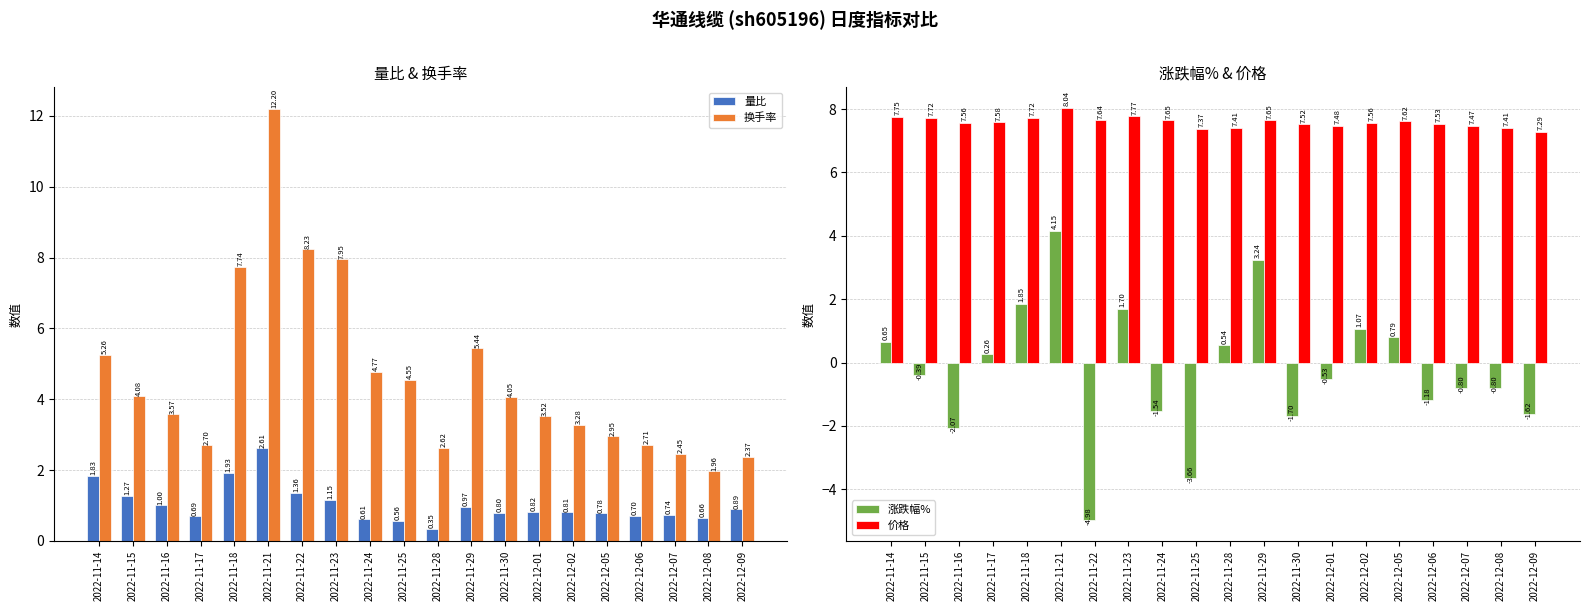

What is the label of the 3rd bar from the right?

2022-12-07